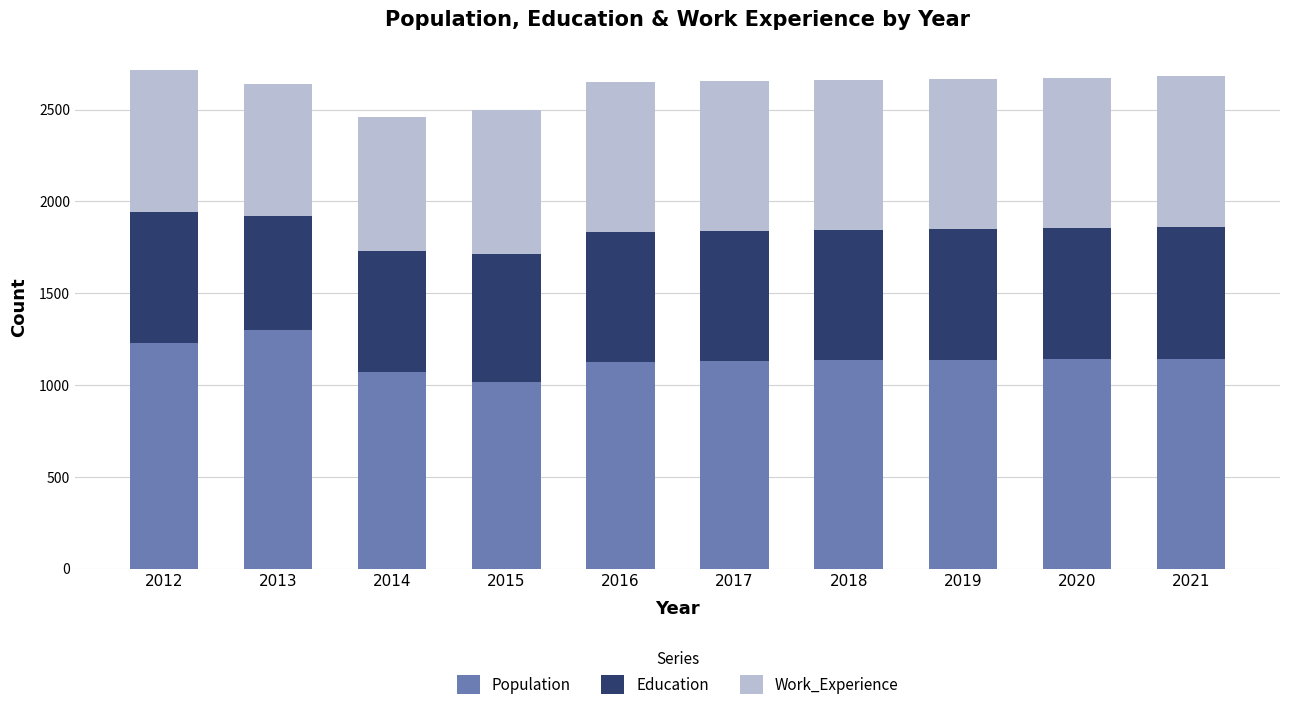

What is the difference between the second highest and minimum values in the Population series?

211